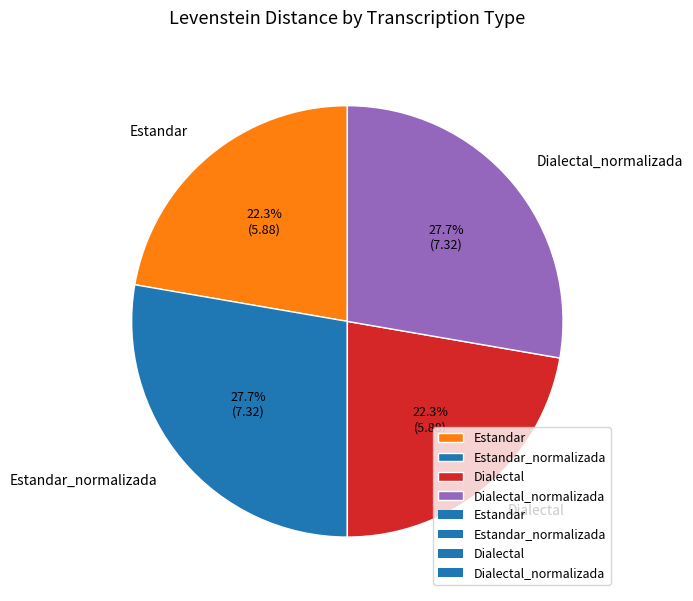

To the nearest percent, what is the difference between the Estandar_normalizada and Dialectal slice percentages?

5%